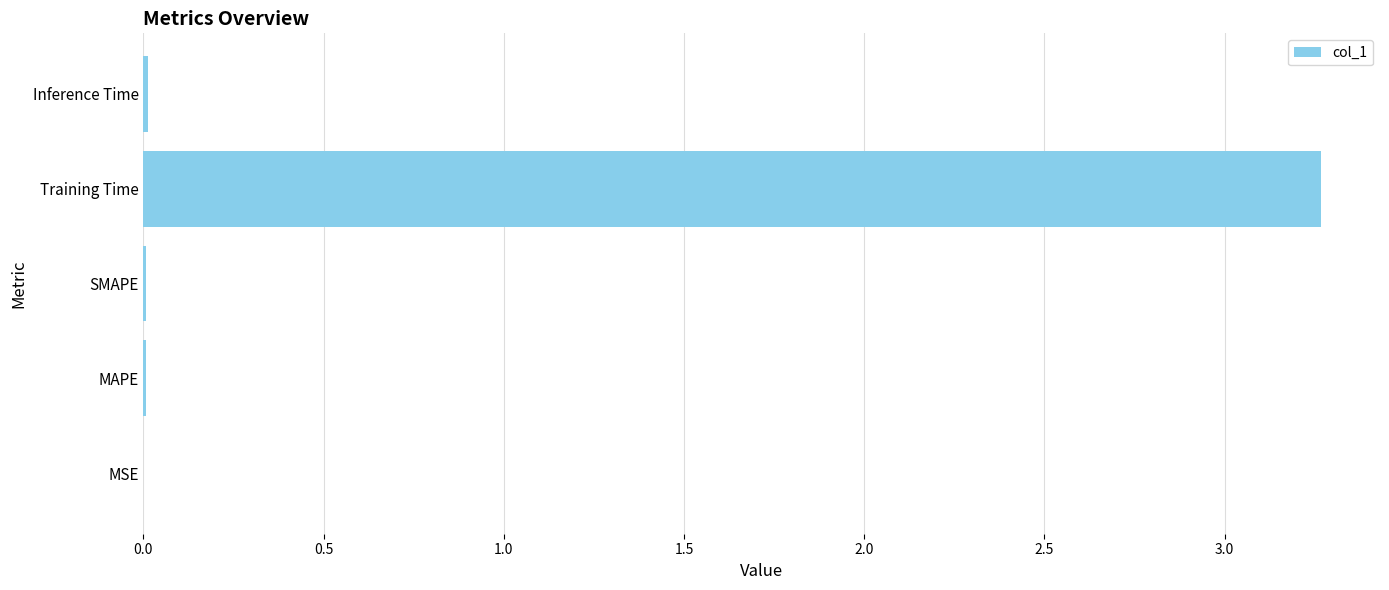

Read the value at Training Time.

3.3